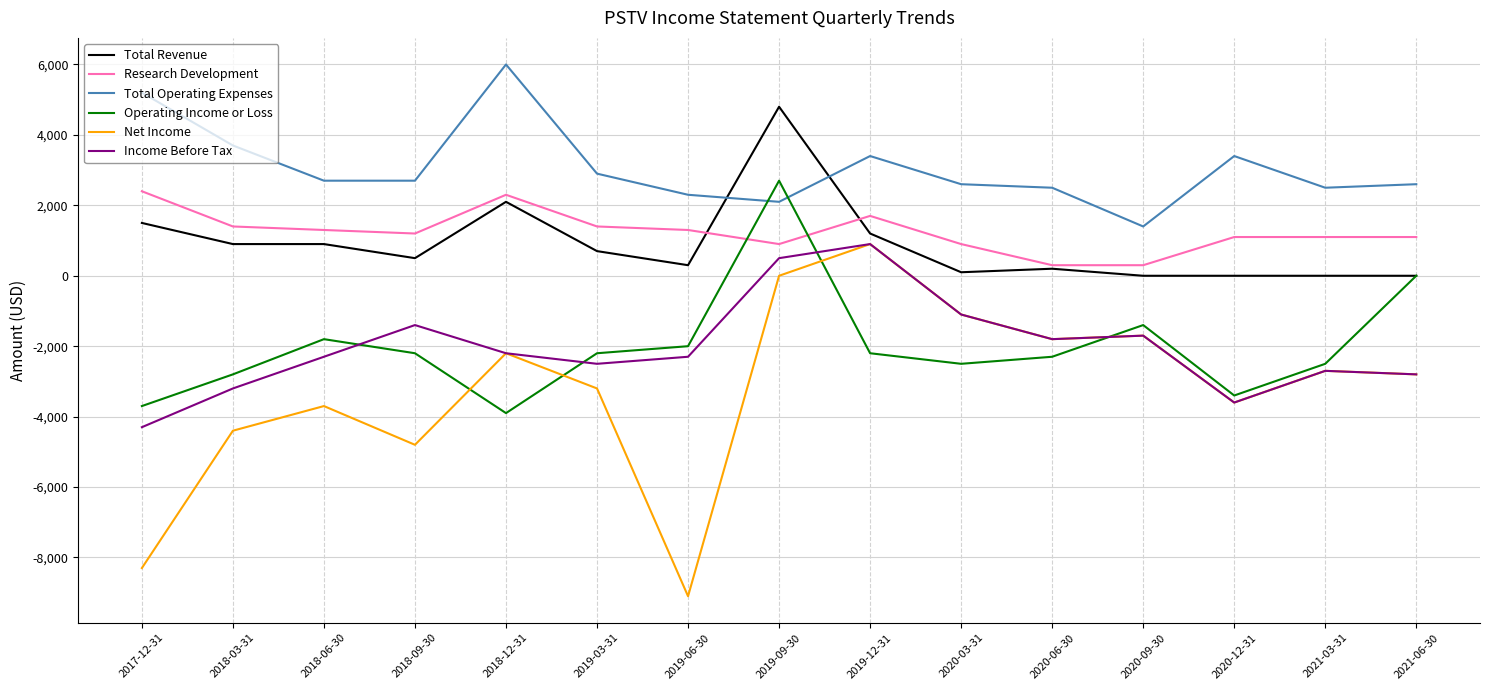

What is the approximate value of Total Revenue at 2018-06-30, to the nearest 10?

900